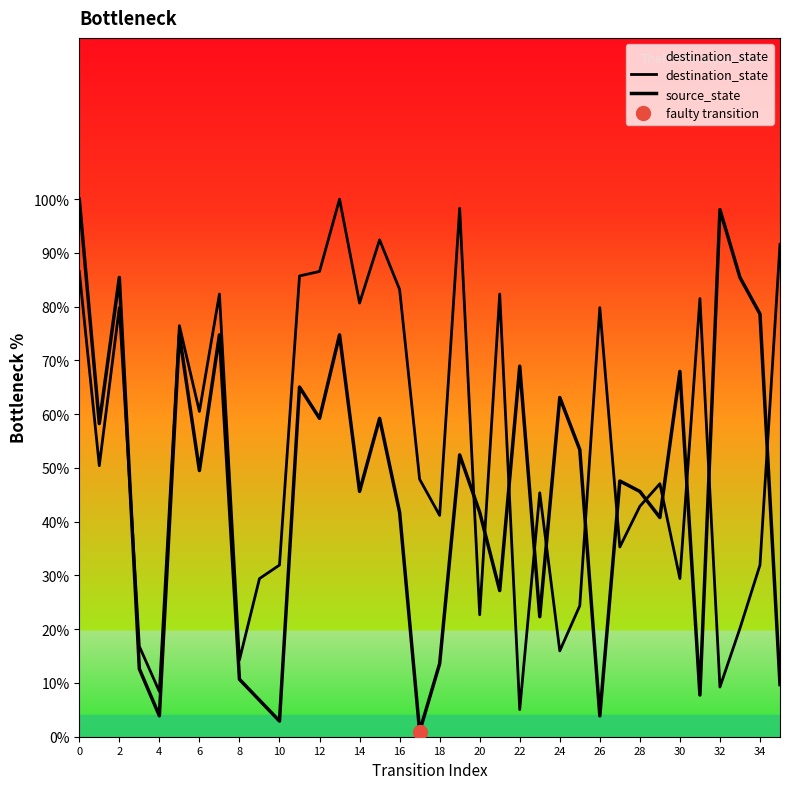

Which series has the largest range (max minus min)?

source_state